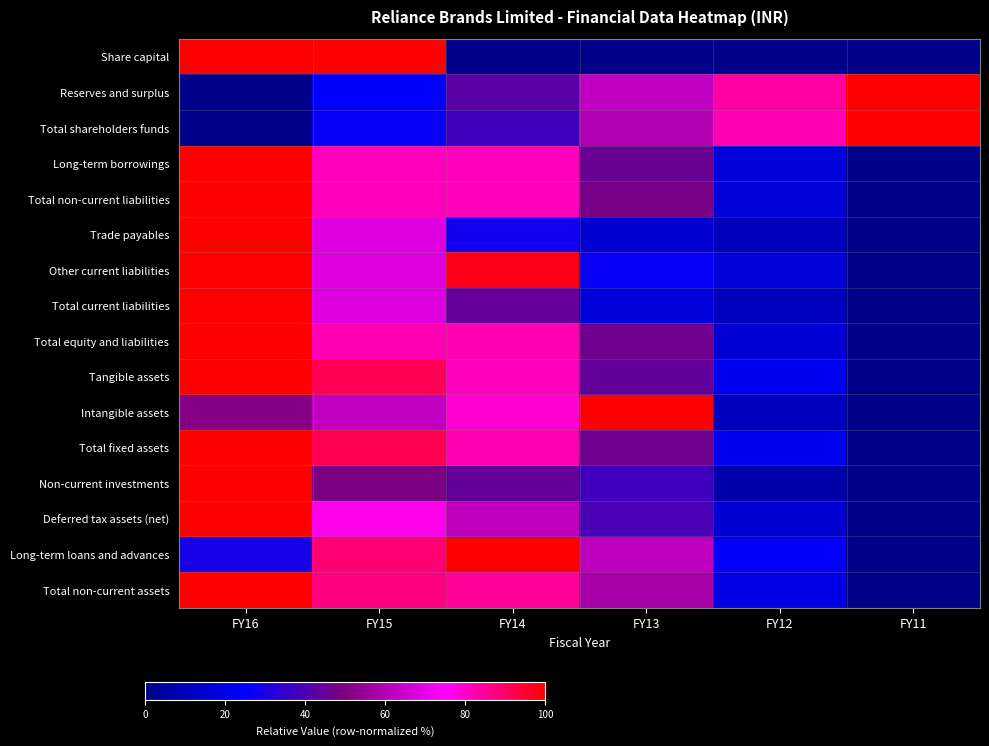

Which has a higher value, FY15 or FY13?

FY15